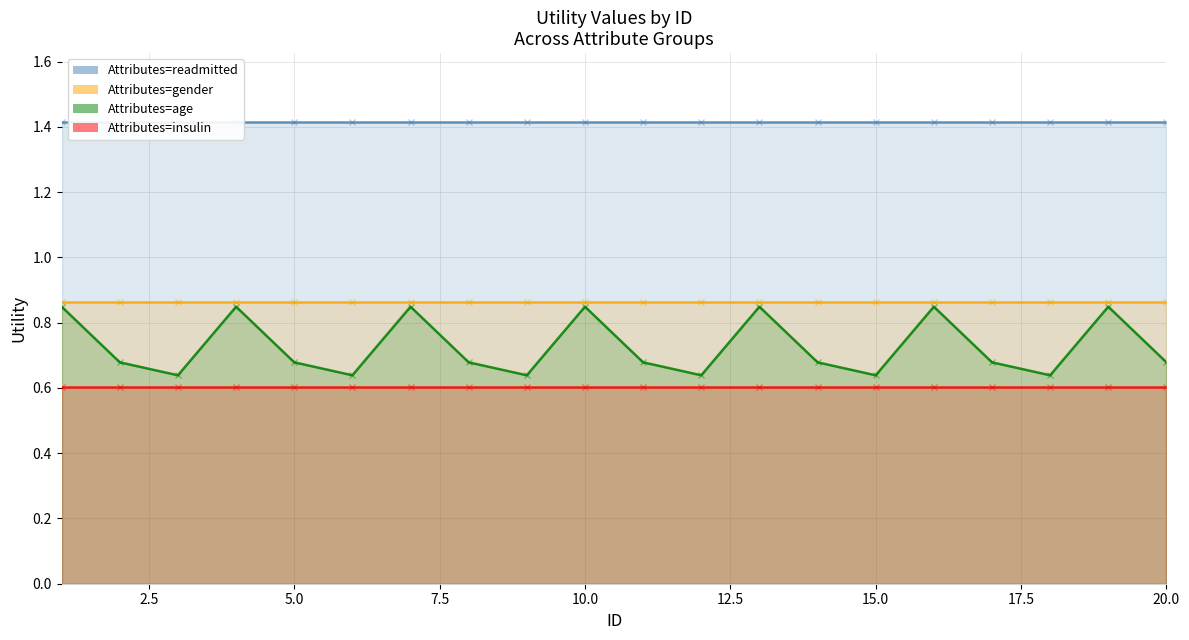

What is the difference between the Attributes=age values at 1 and 15?

0.2